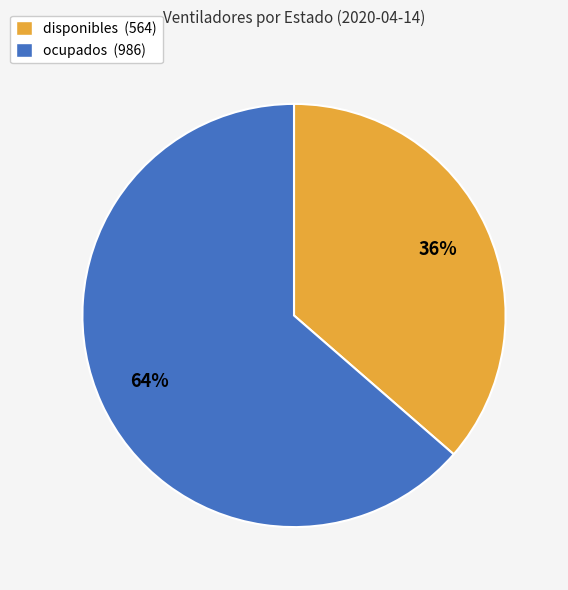

The disponibles slice represents 36% of the pie. True or false?

True